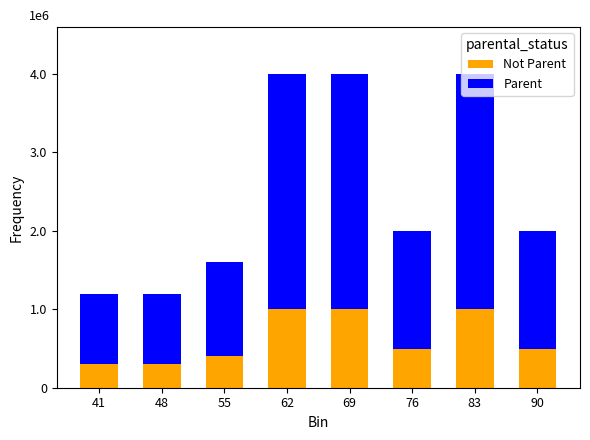

What are all the series names shown in the legend?

Not Parent, Parent